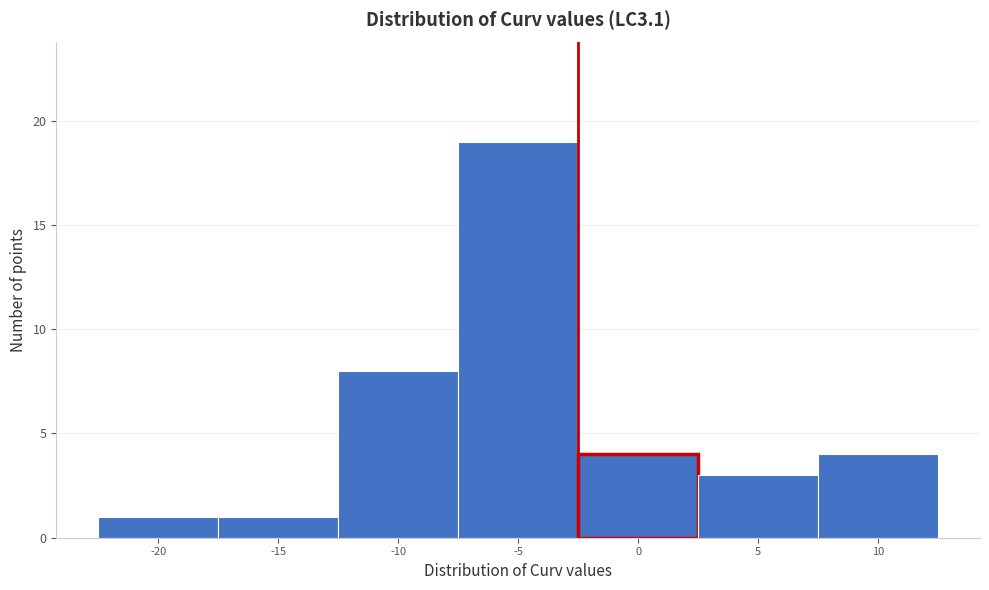

Reading left to right, extract all data points from this chart.

-20=1	-15=1	-10=8	-5=19	0=4	5=3	10=4